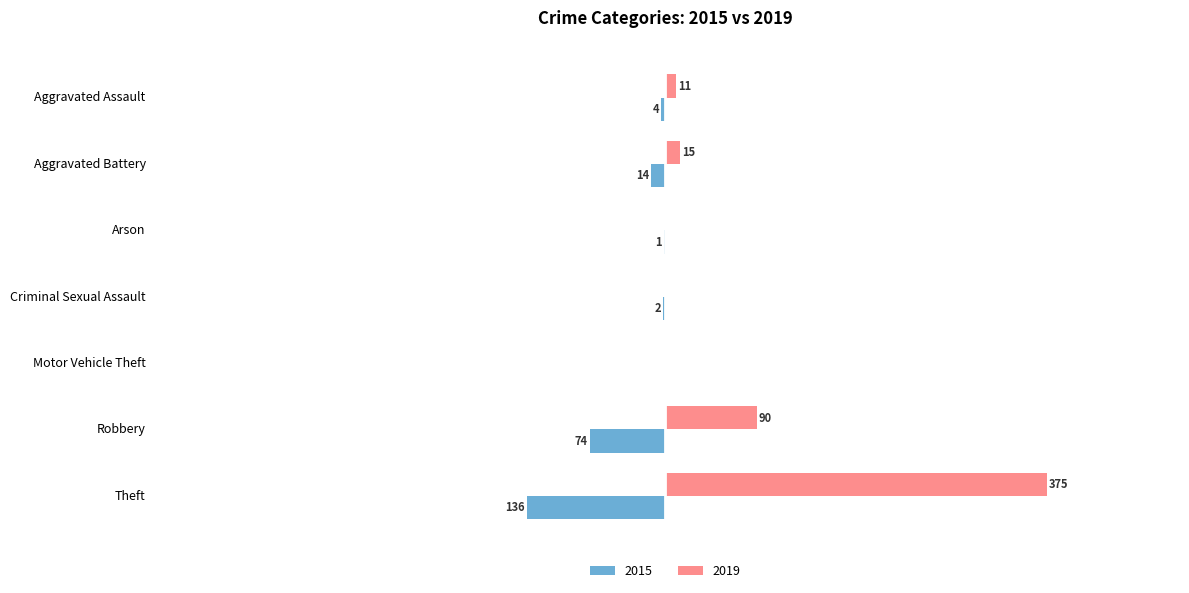

Where is 2019 nearest to the value 187?

Robbery